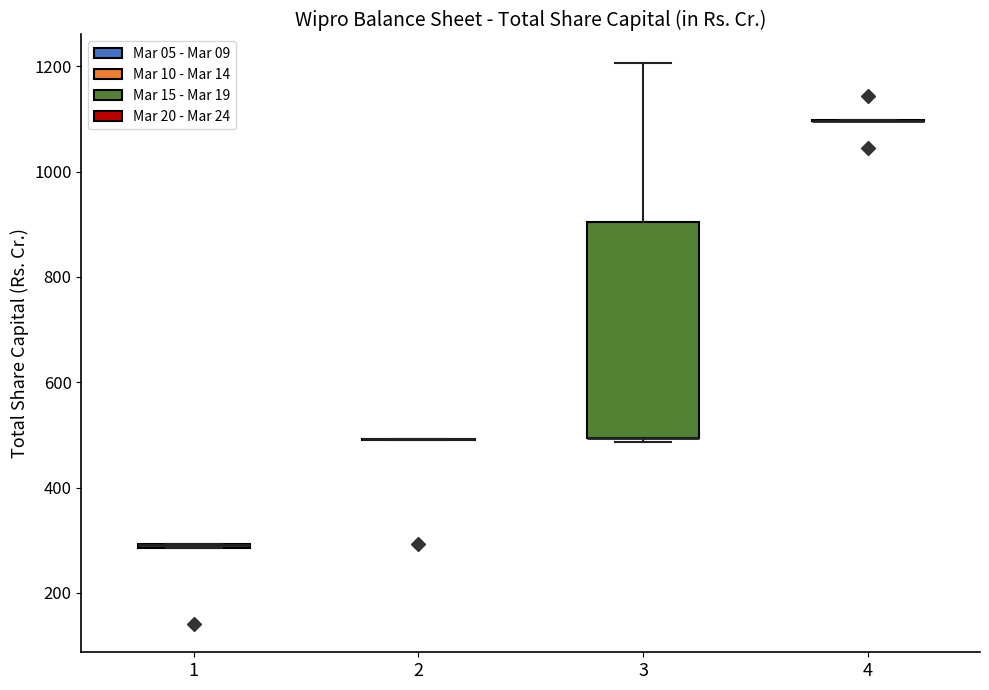

Which box is the tallest, from its lower edge to its upper edge?

3